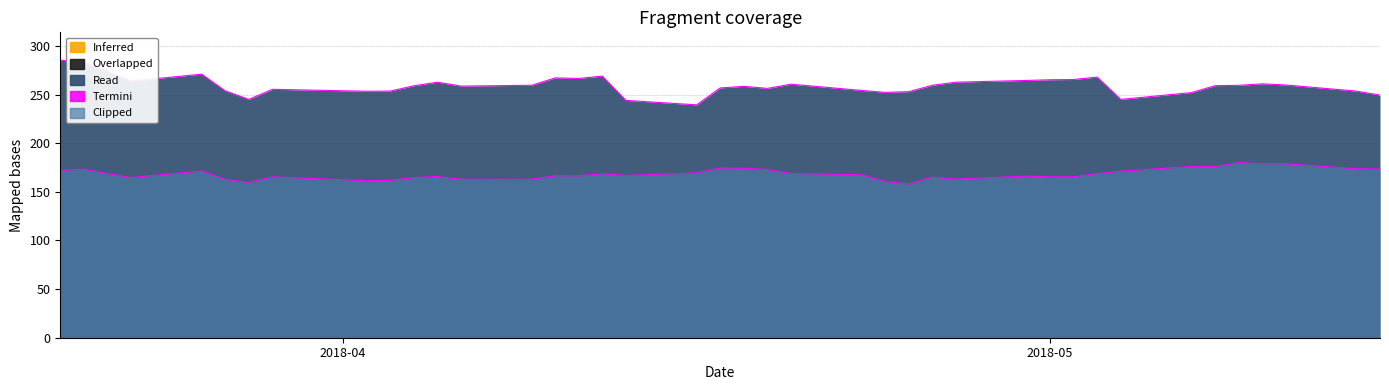

How many data points in close1 termini are above 259?

22